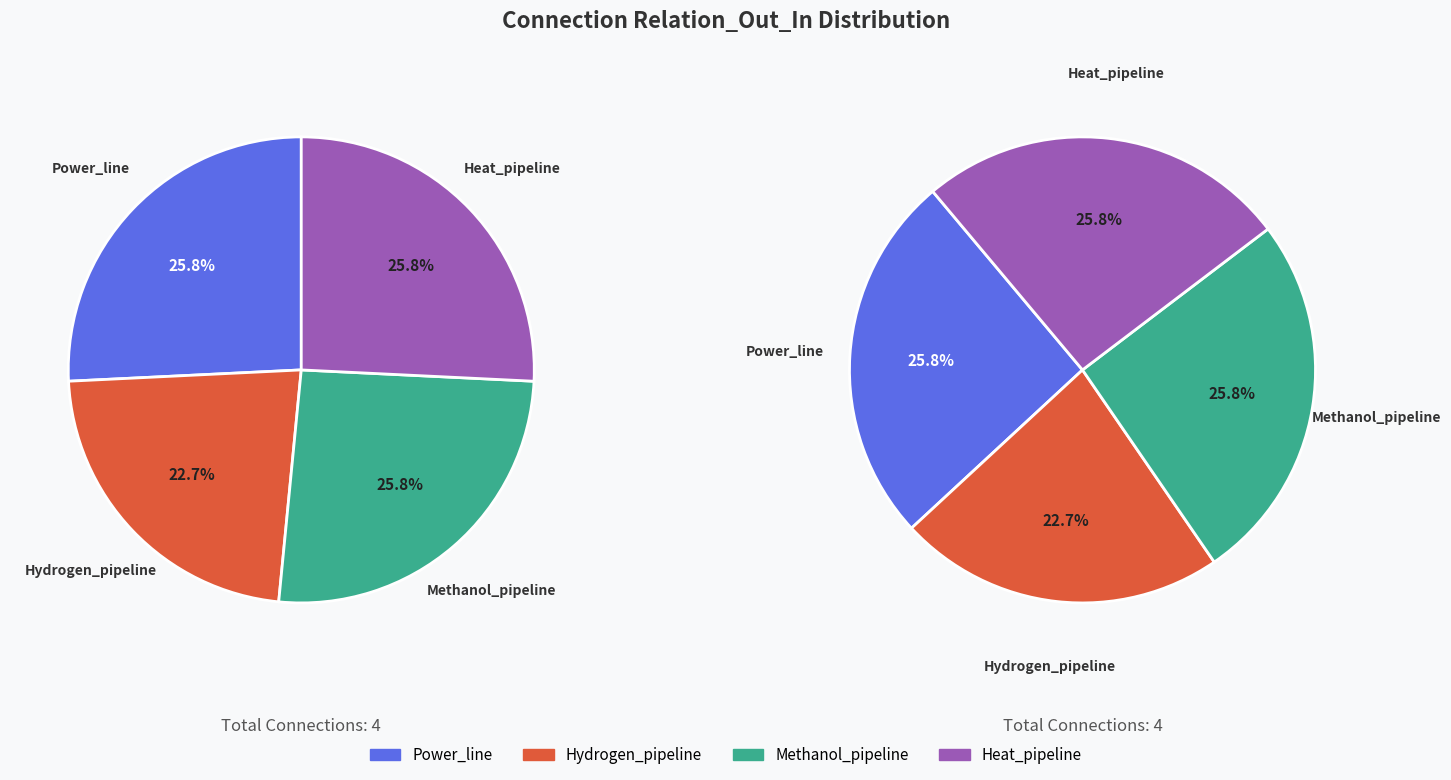

Is it true that pipeline_storage_e-methanol is 40% of the pie?

False